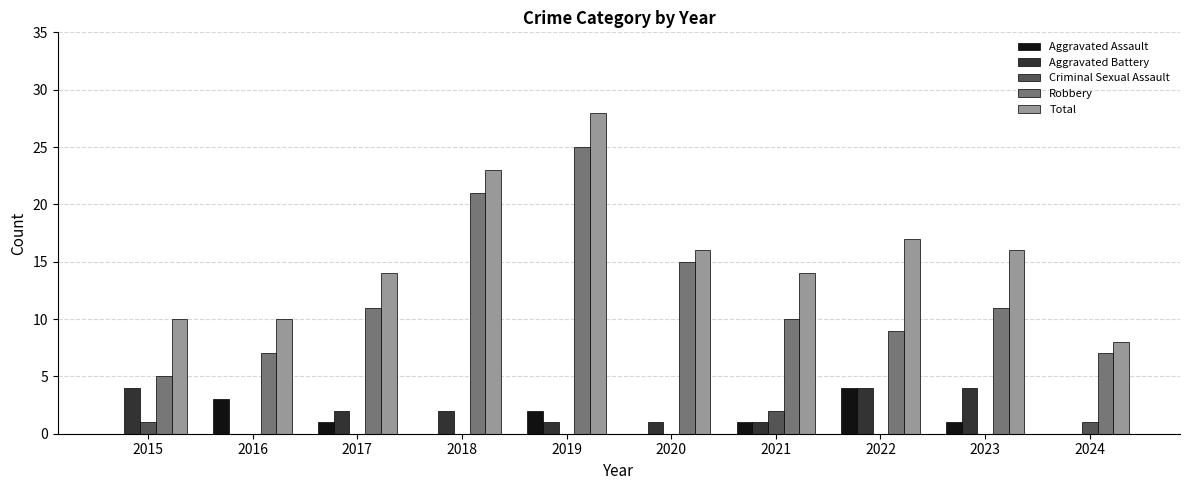

How many categories are shown in the chart?

10